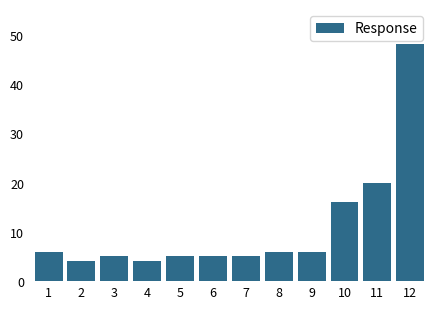

Reading left to right, transcribe all the data shown in this chart.

6	4	5	4	5	5	5	6	6	16	20	48